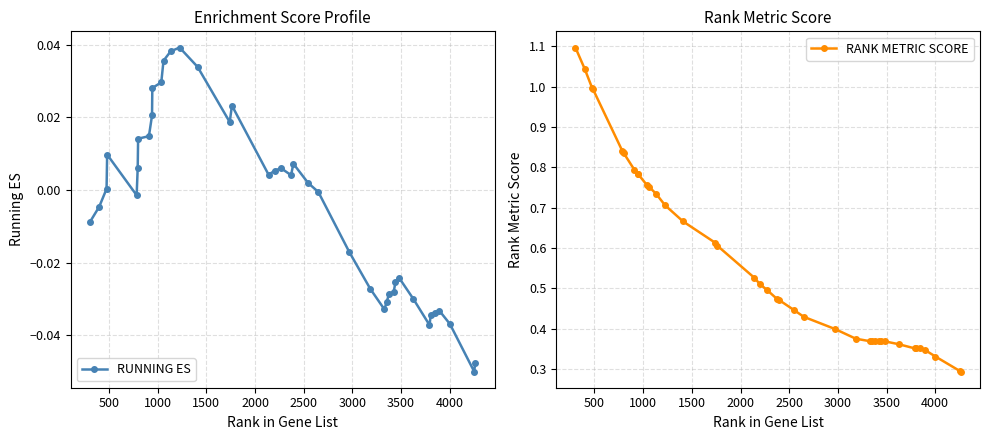

True or false: RUNNING ES has more than 1 points higher than both neighbors.

True